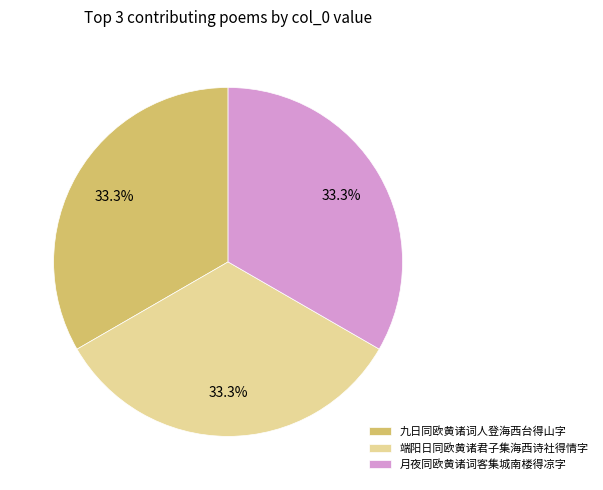

How much of the chart is everything except 月夜同欧黄诸词客集城南楼得凉字?

66.7%